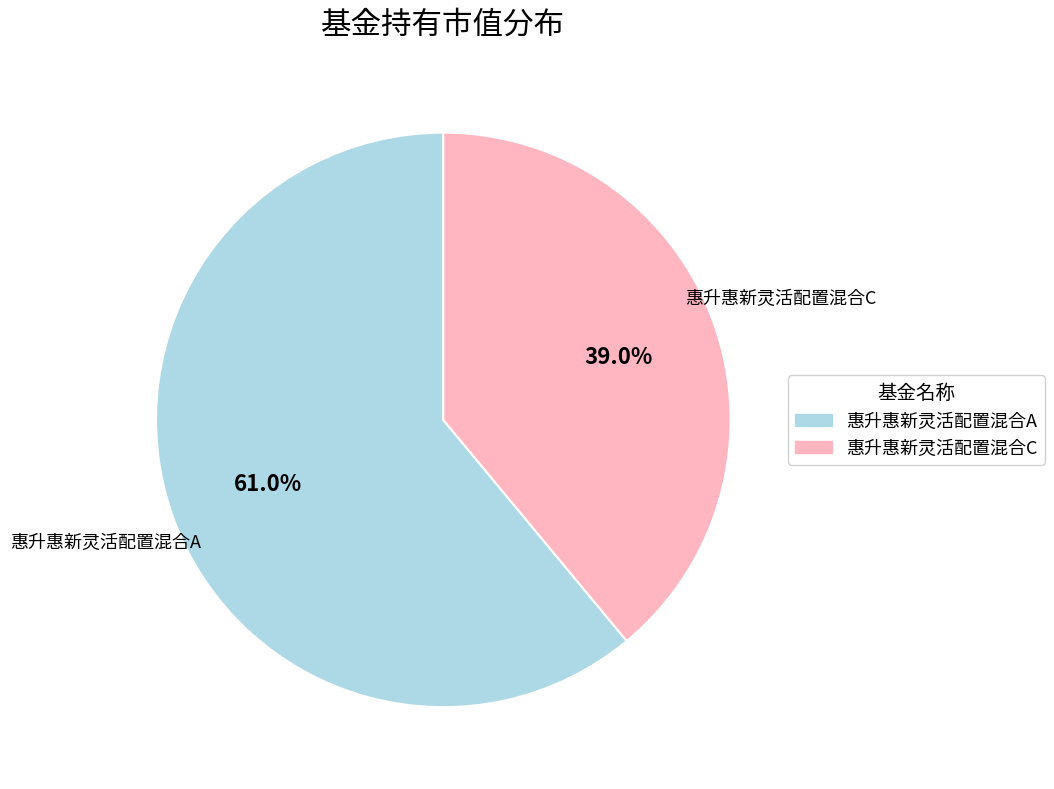

Rank the categories by value from lowest to highest.

惠升惠新灵活配置混合C, 惠升惠新灵活配置混合A